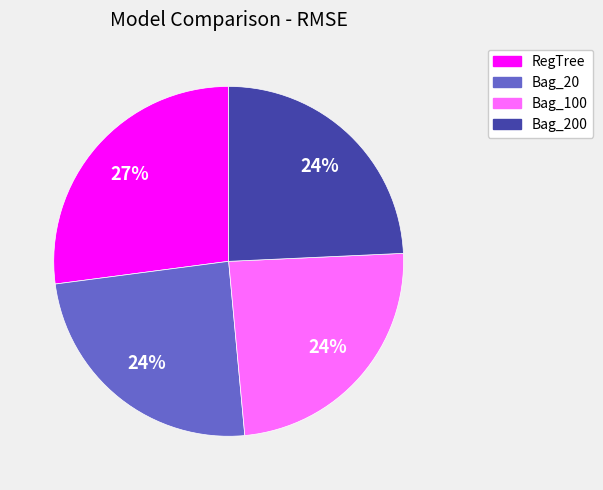

To the nearest percent, what is the difference between the largest and smallest slice percentages?

3%